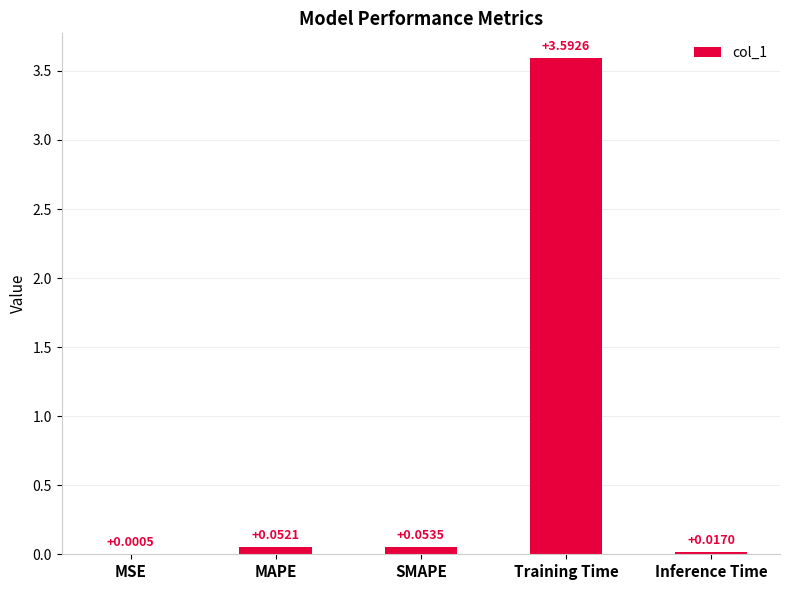

What is the sum of all values?

3.7